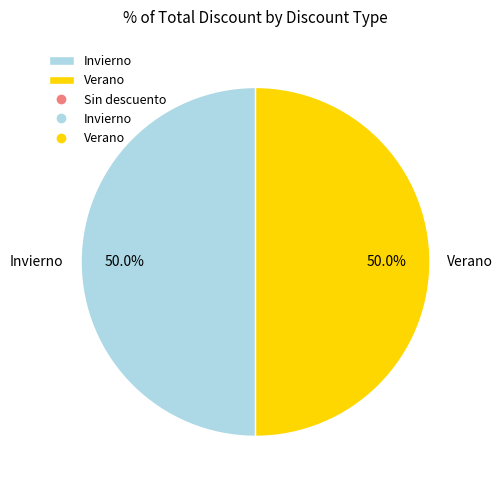

How much of the chart is everything except Invierno?

50.0%